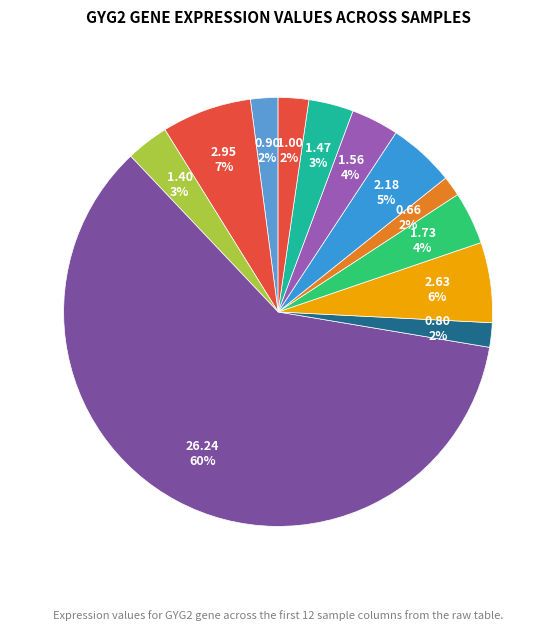

Count the number of slices in the pie.

12